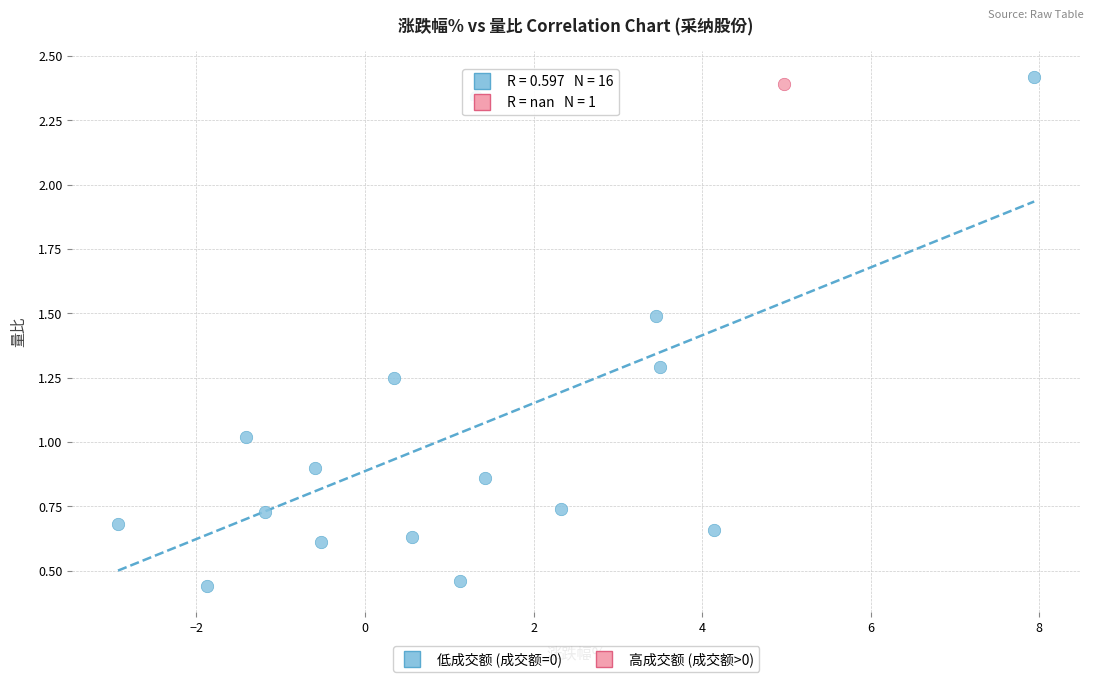

What are all the series names shown in the legend?

低成交额 (成交额=0), 高成交额 (成交额>0)